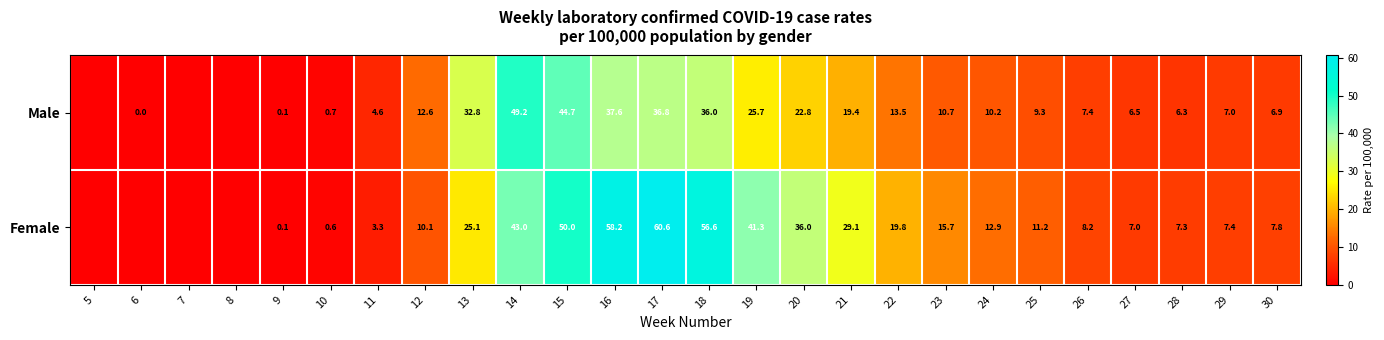

What is the sum of the Female values at 27 and 17?

67.6